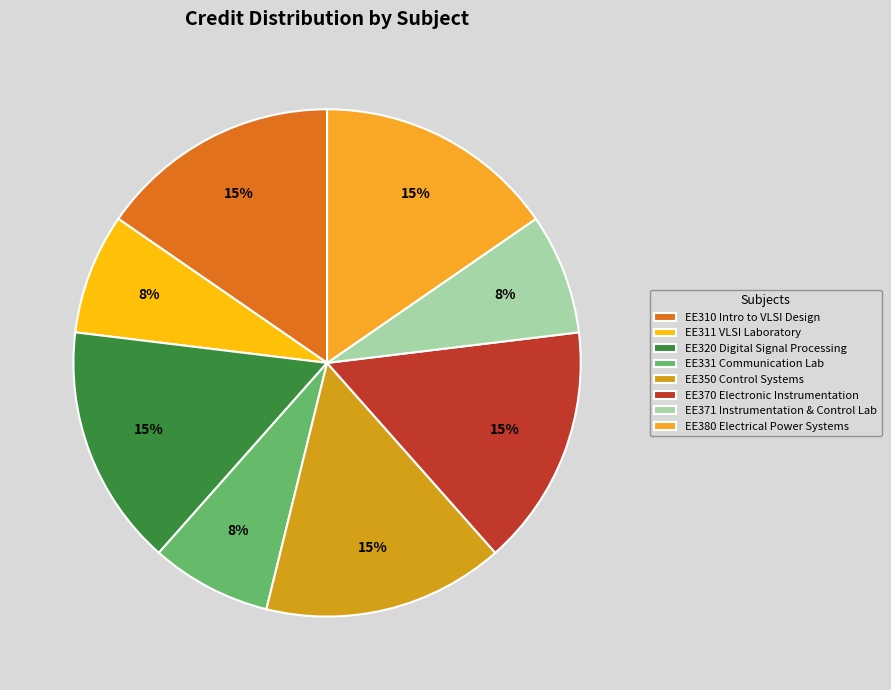

How many segments does this pie chart have?

8